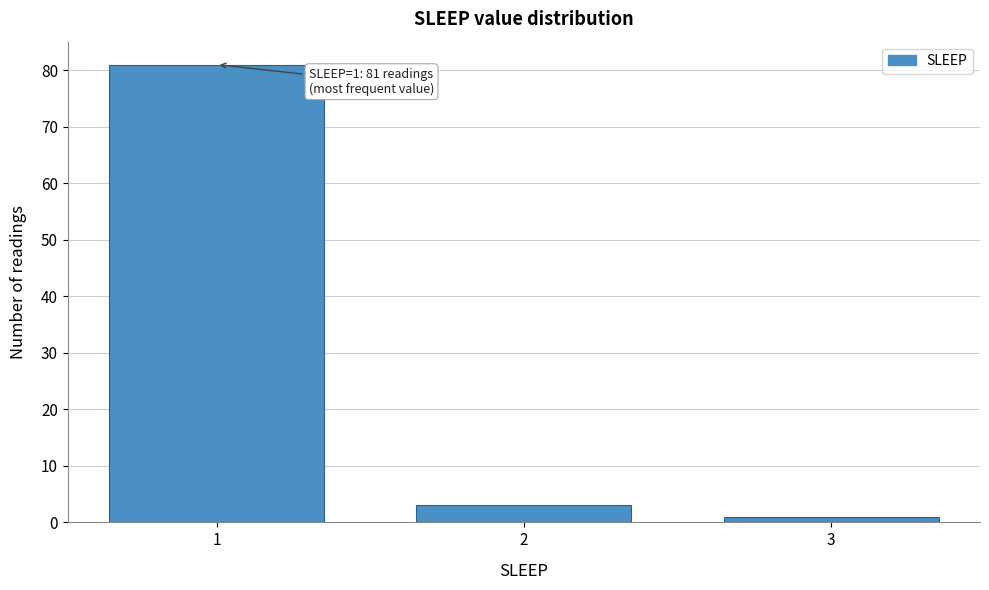

Reading left to right, list all the values displayed in this chart.

1=81	2=3	3=1